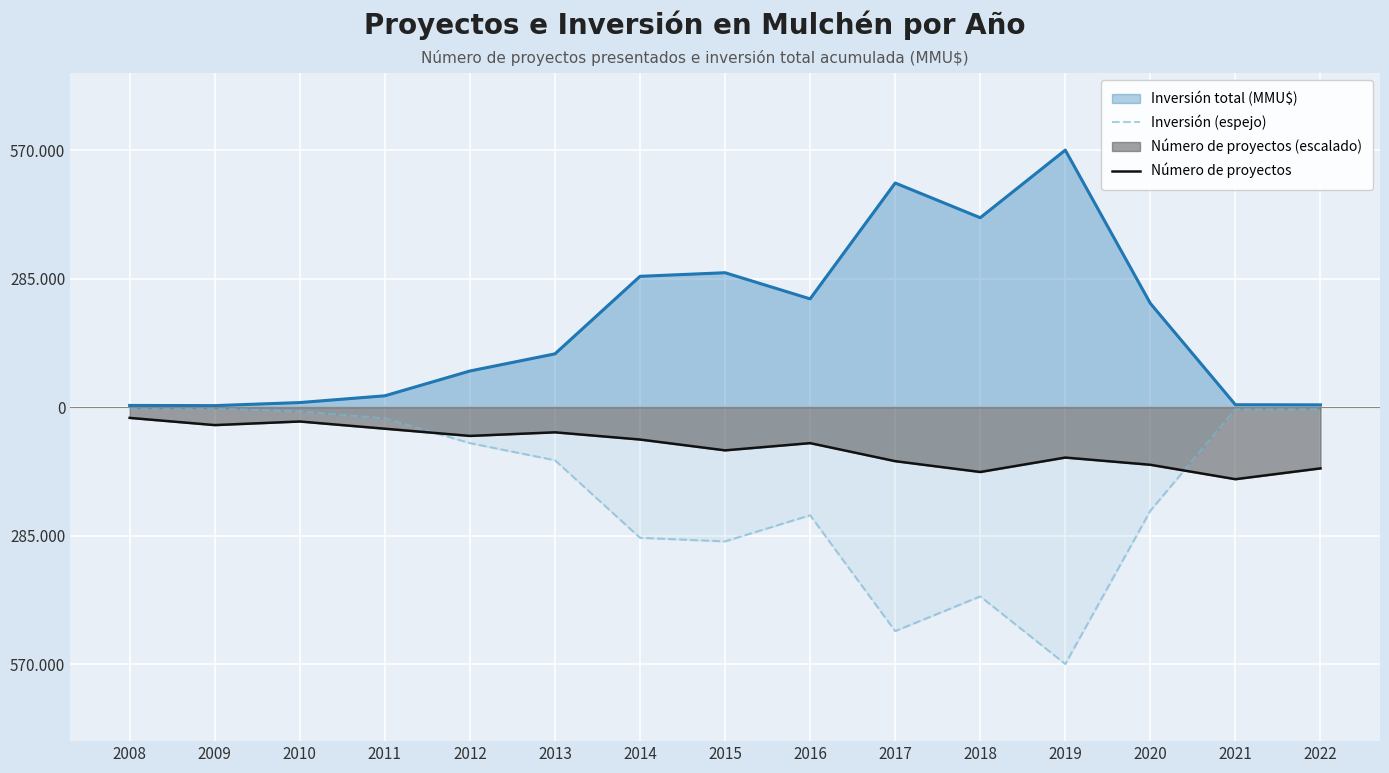

Where is Inversión total (MMU$) nearest to the value 286600?

2014